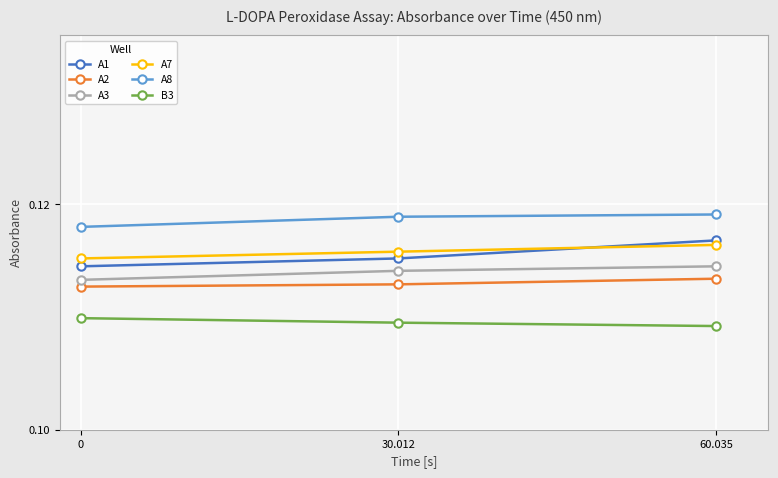

What are all the series names shown in the legend?

A1, A2, A3, A7, A8, B3